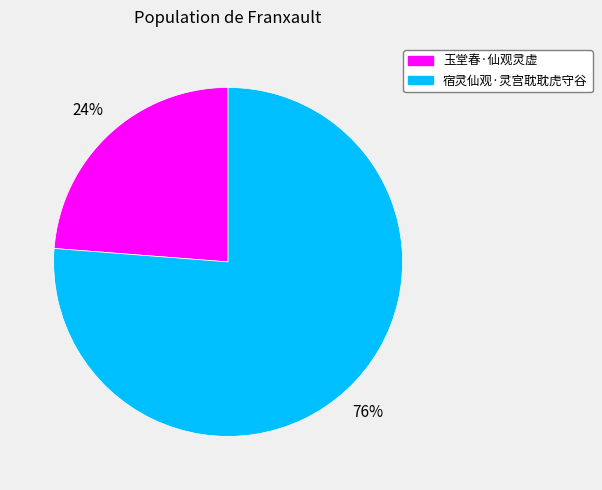

Which category has the biggest portion of the pie?

宿灵仙观·灵宫耽耽虎守谷